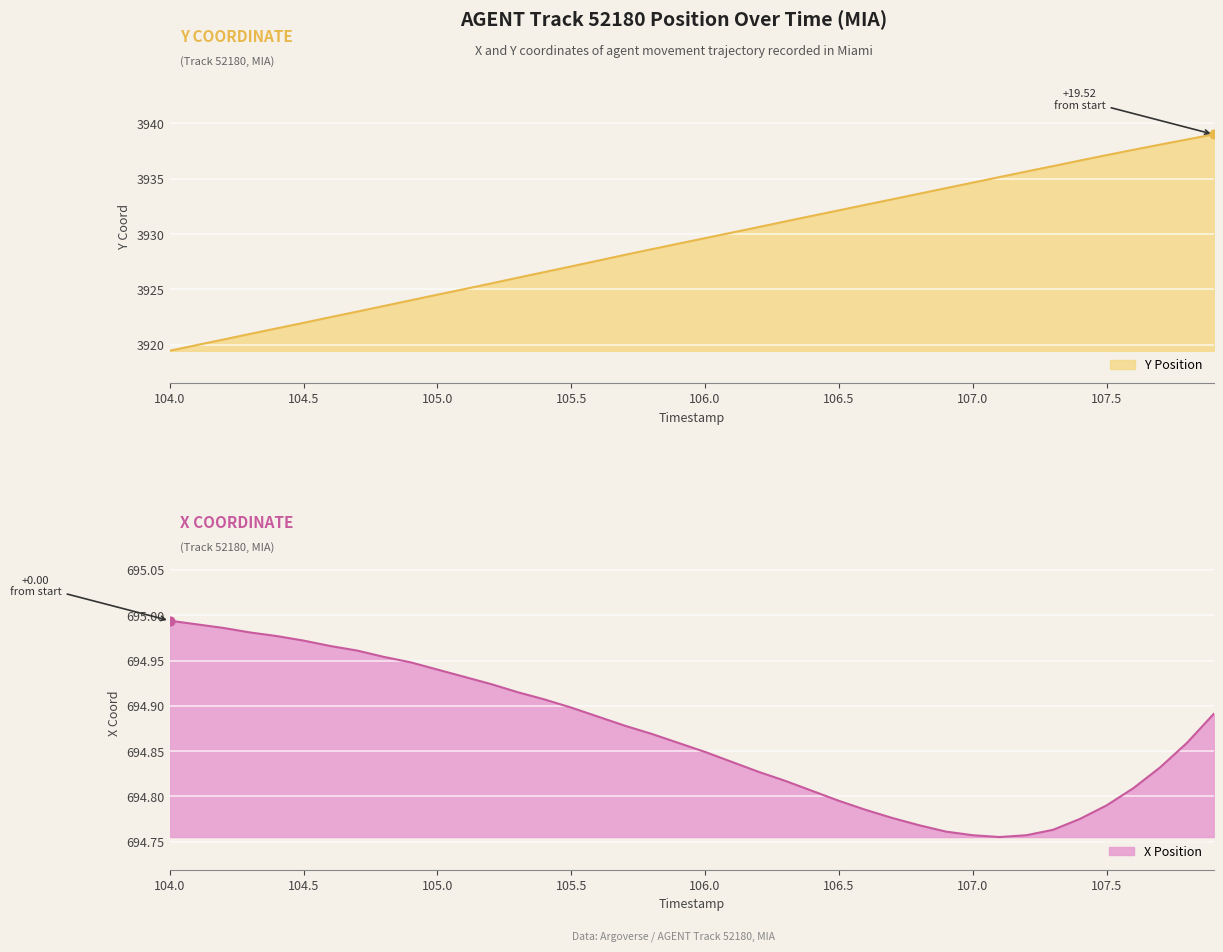

Which series has the largest total across all categories?

Y Position